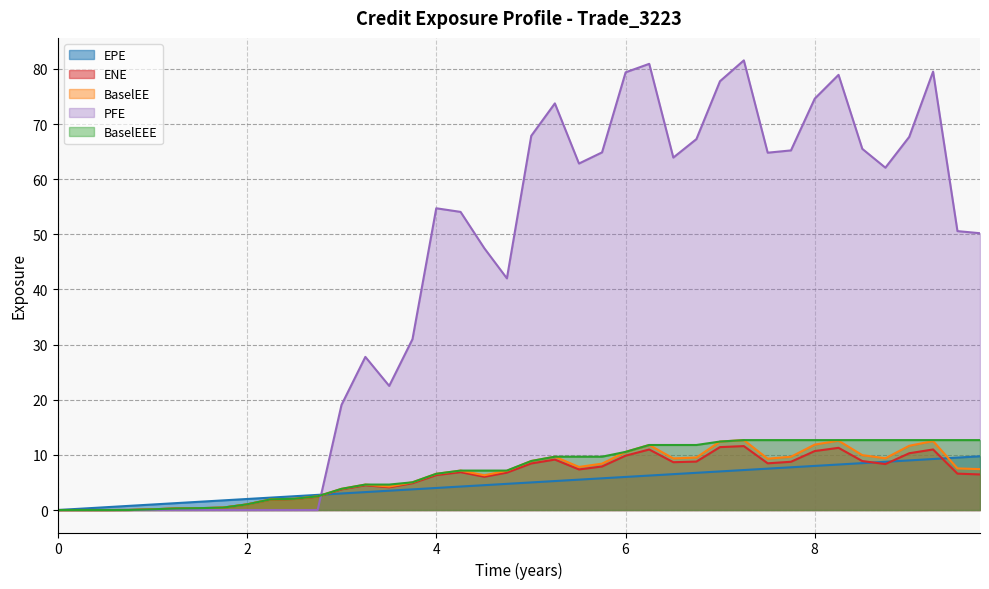

What is the value of the BaselEEE point at the 36th from the left?

12.7